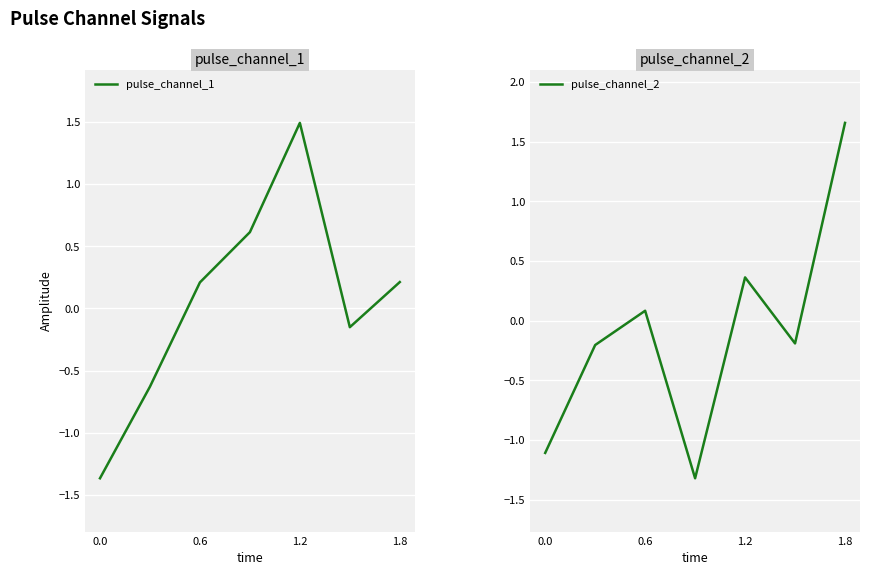

Reading left to right, list all the values displayed in this chart.

pulse_channel_1: -1.4	-0.6	0.2	0.6	1.5	-0.2	0.2
pulse_channel_2: -1.1	-0.2	0.1	-1.3	0.4	-0.2	1.7